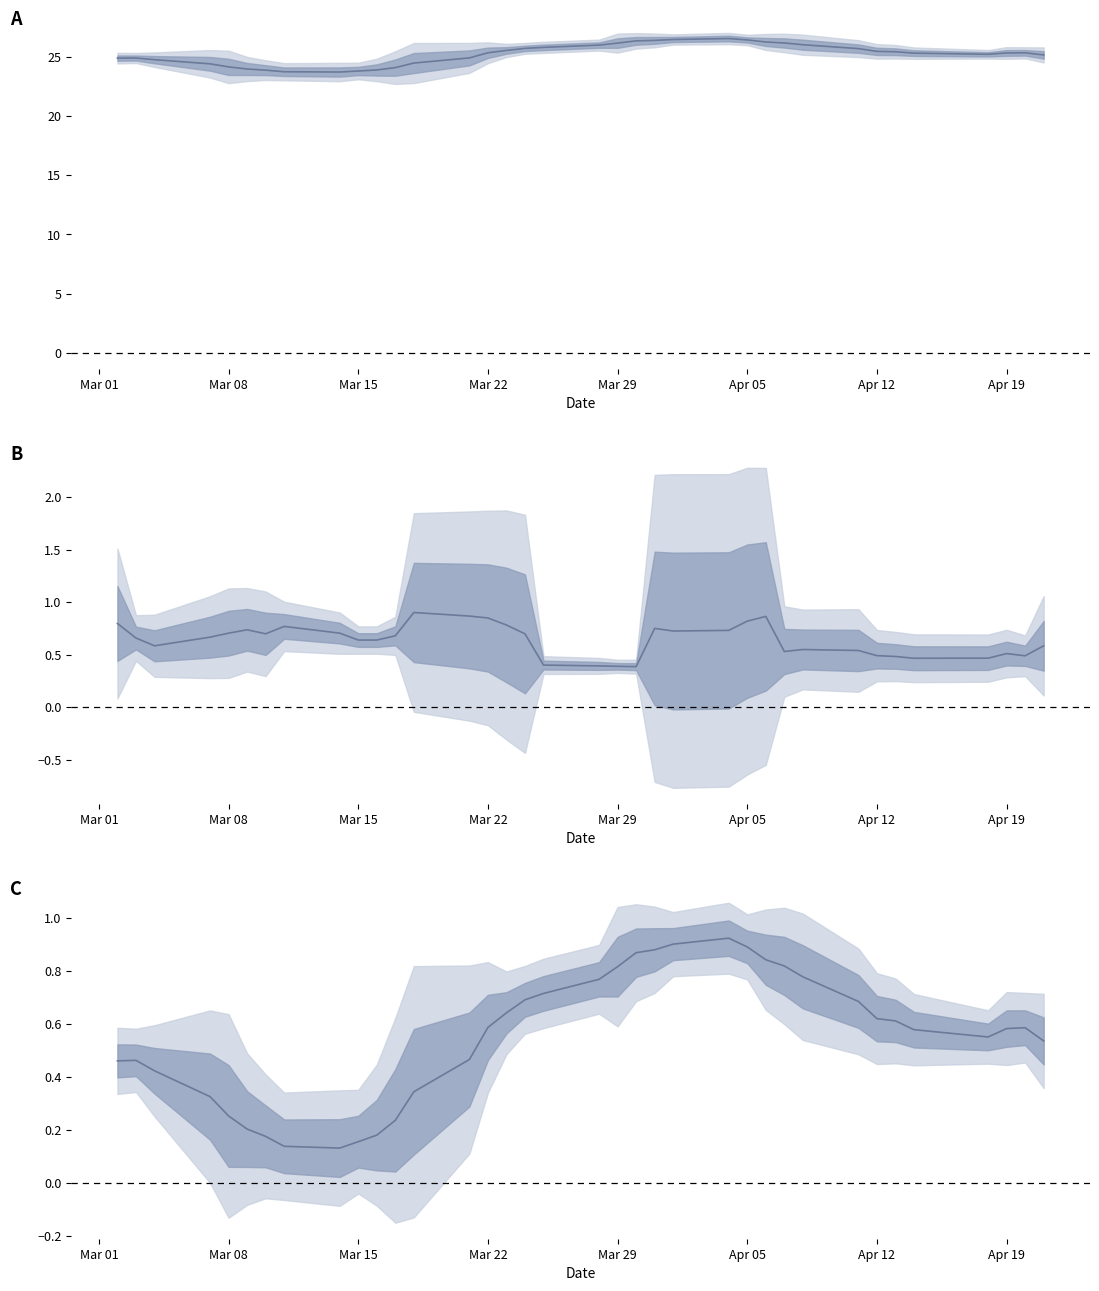

True or false: Close and Normalized Close cross at least once.

False